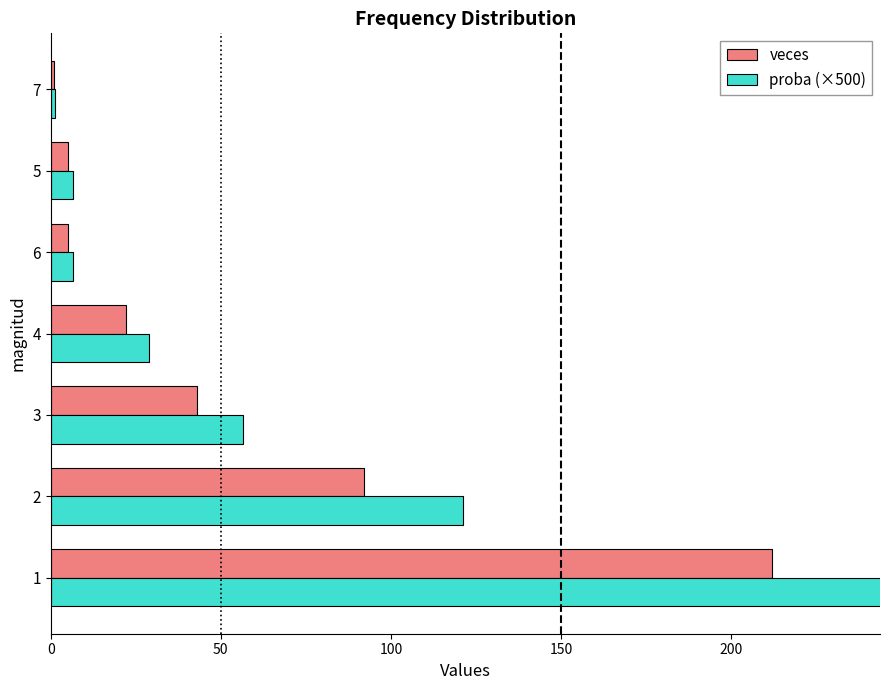

Reading right to left, extract all data points from this chart.

veces: 1.0	5.0	5.0	22.0	43.0	92.0	212.0
proba (×500): 1.3	6.6	6.6	28.9	56.6	121.1	278.9